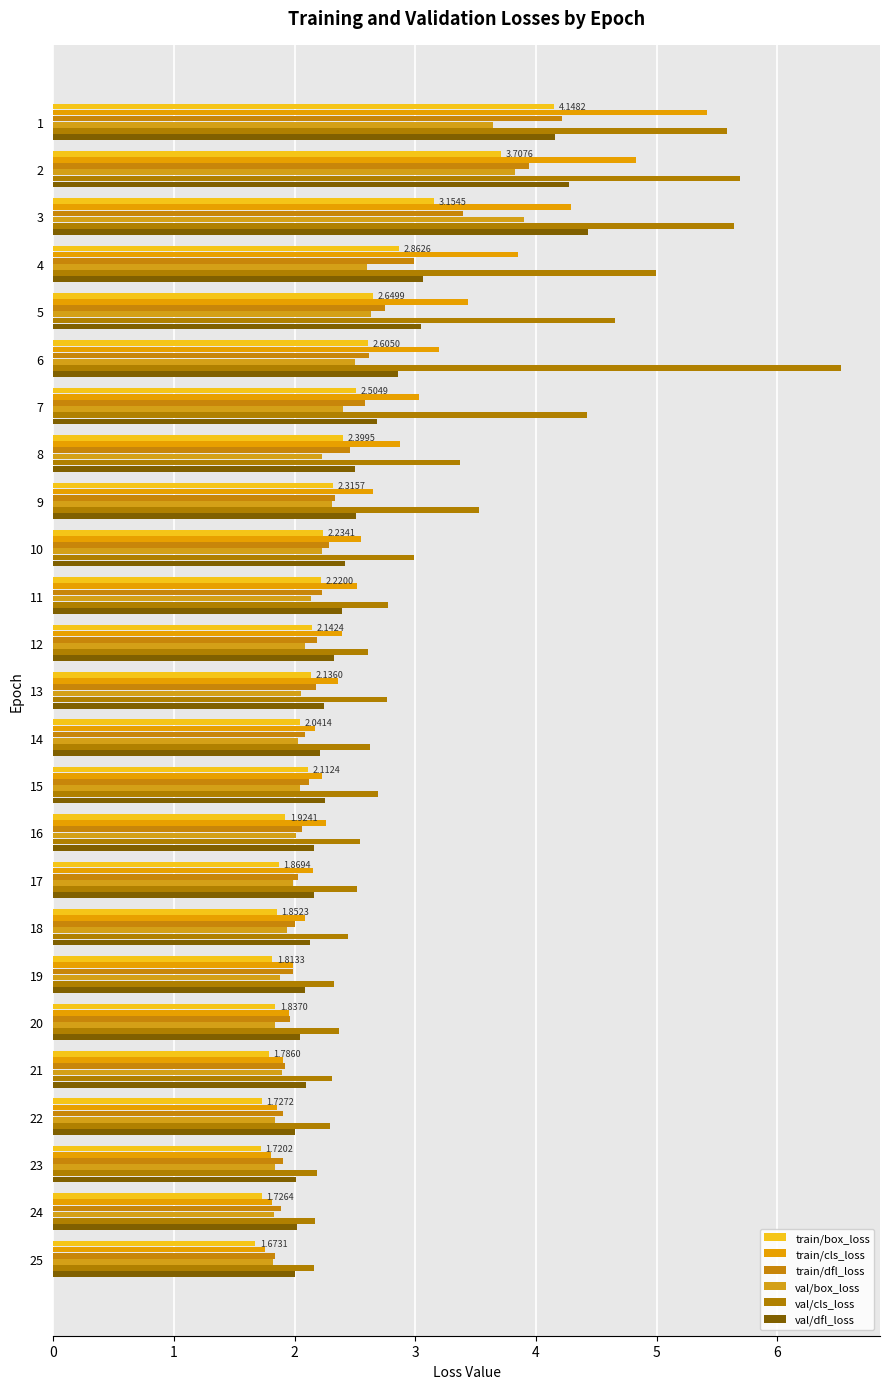

Which series has the largest range (max minus min)?

val/cls_loss